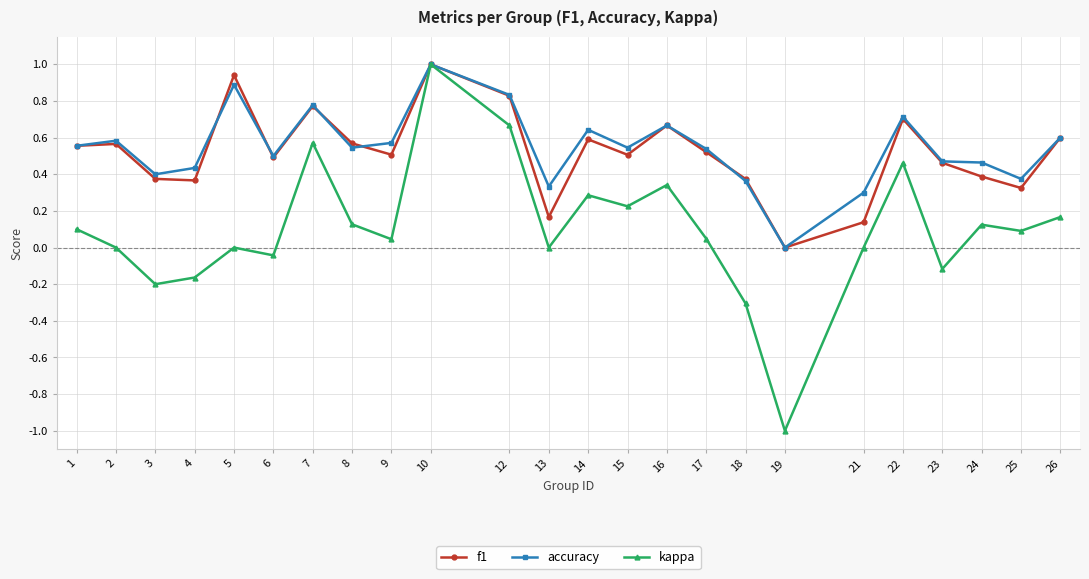

Which category has the lowest value in the accuracy series?

19